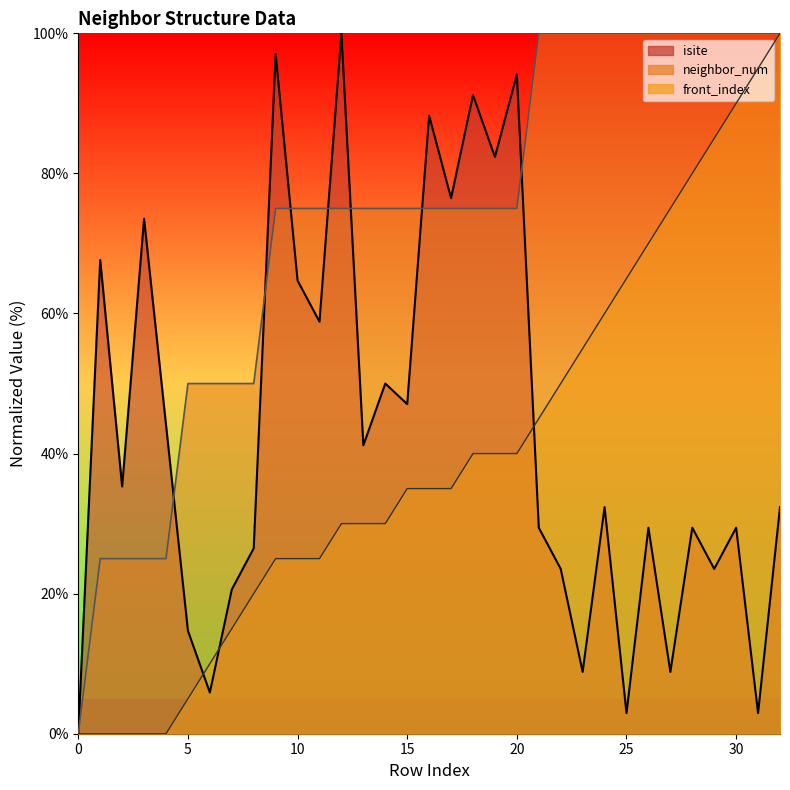

Where is front_index nearest to the value 50?

22